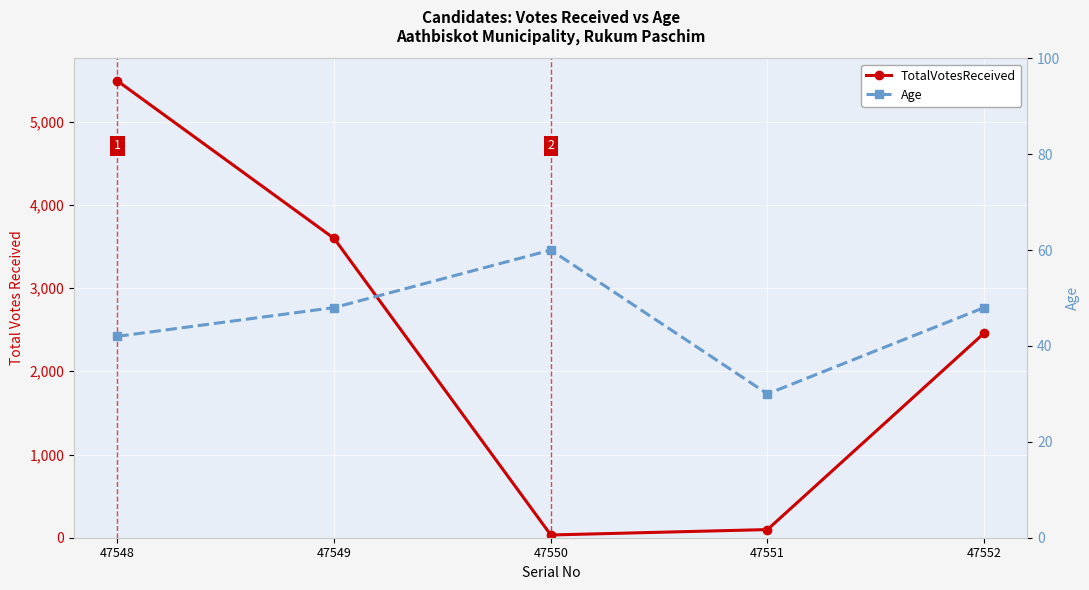

How many times do TotalVotesReceived and Age cross each other?

2